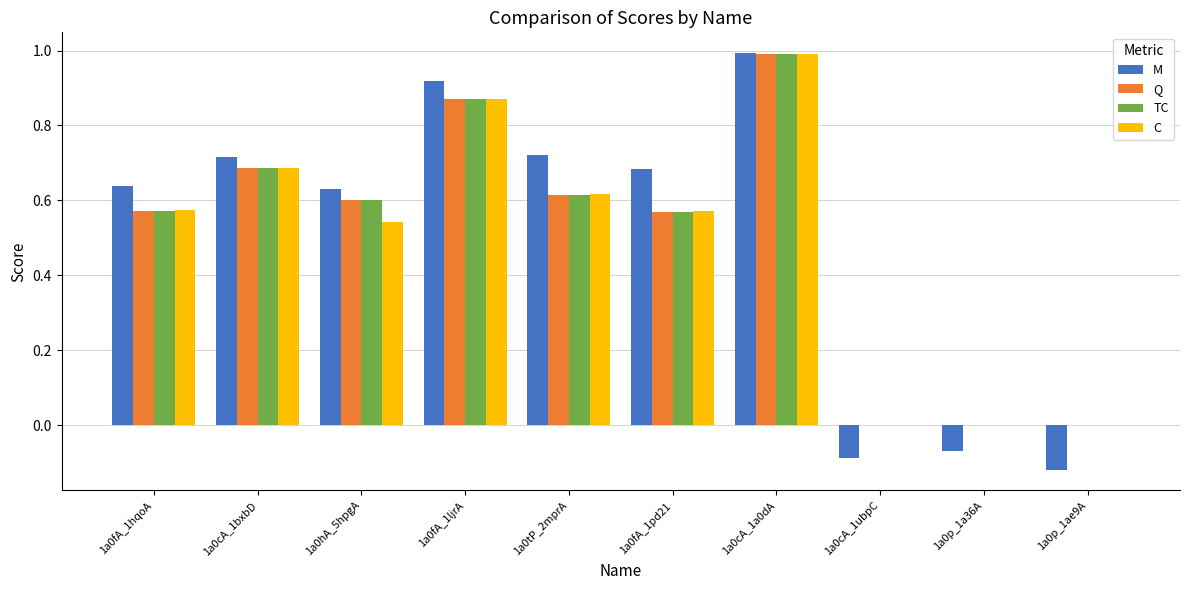

Which series changed the most between 1a0fA_1pd21 and 1a0p_1ae9A?

M